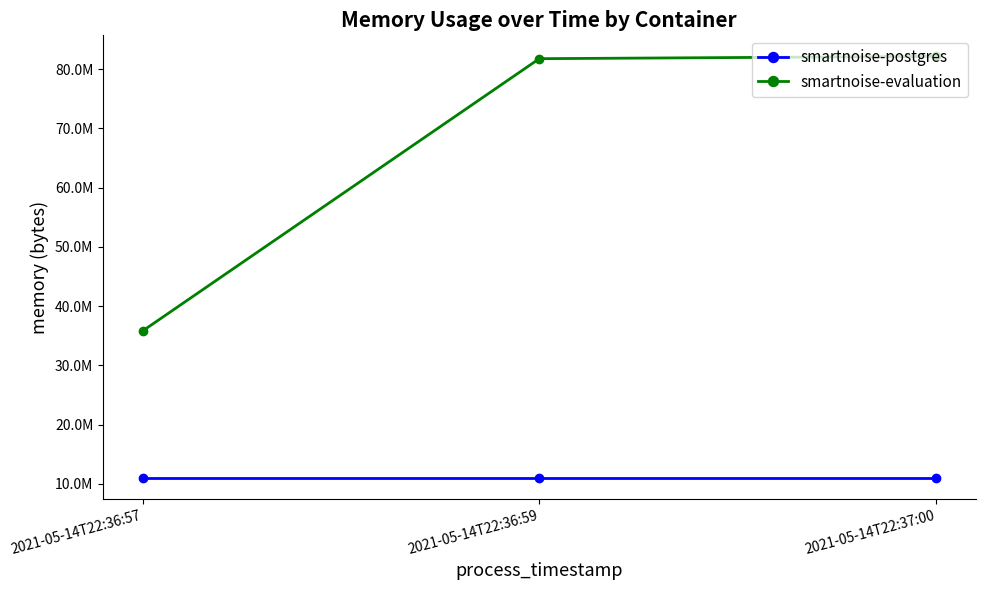

Which series has the largest range (max minus min)?

smartnoise-evaluation